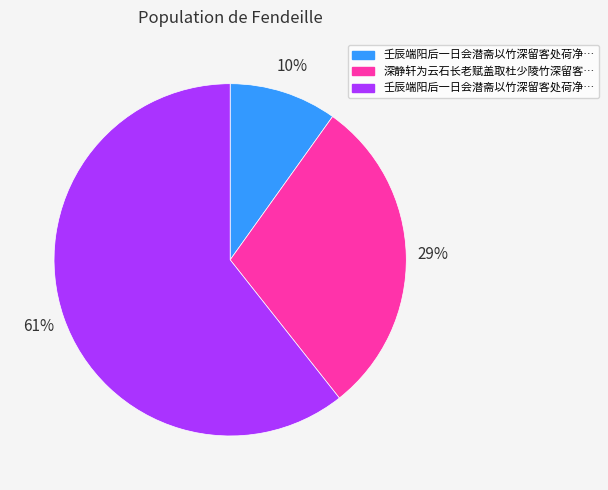

Count the number of slices in the pie.

3